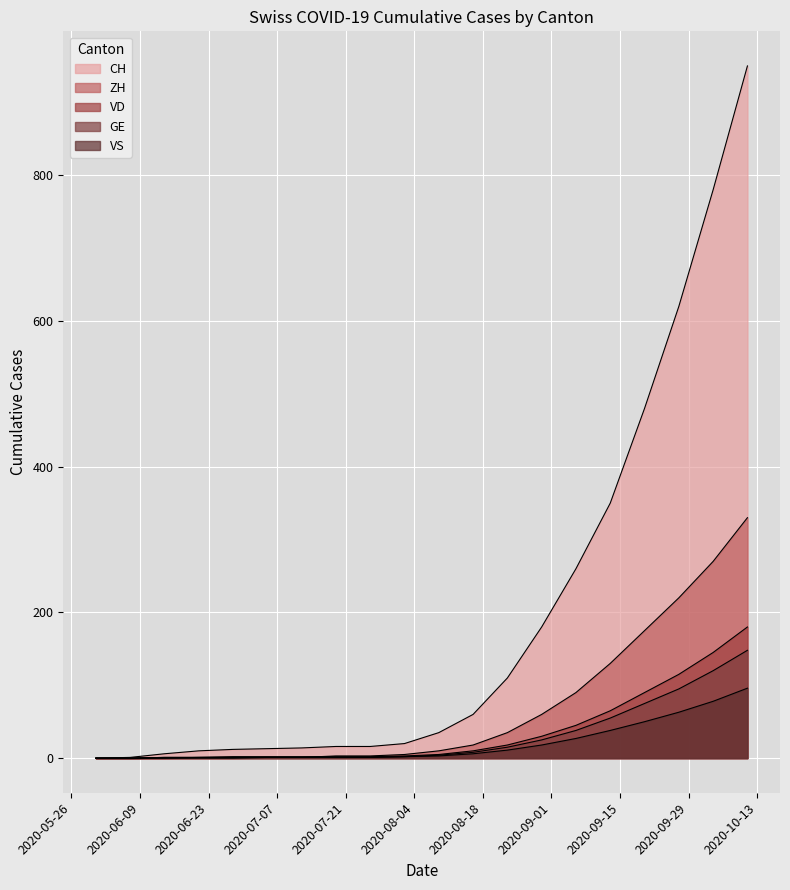

What is the label of the 6th point from the right?

2020-09-06